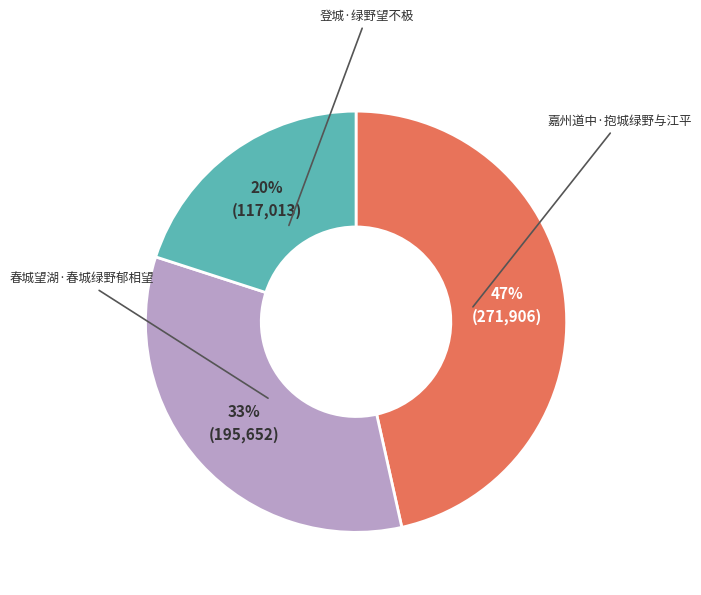

True or false: 春城望湖·春城绿野郁相望 accounts for 33% of the total.

True